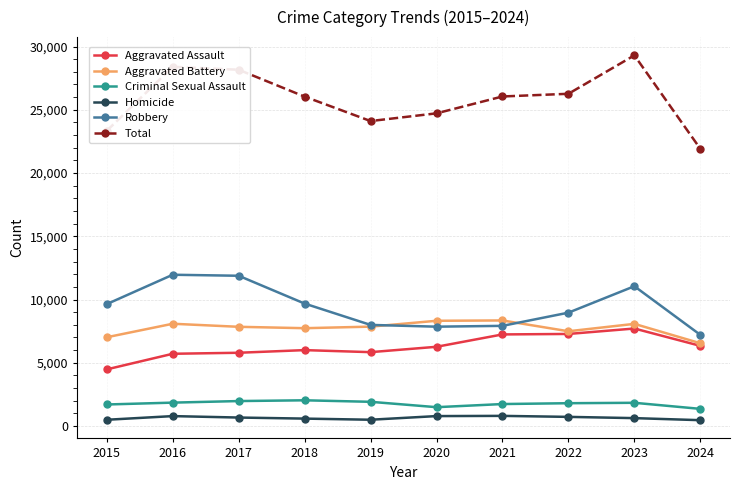

Between 2019 and 2024, which series saw the biggest shift?

Total